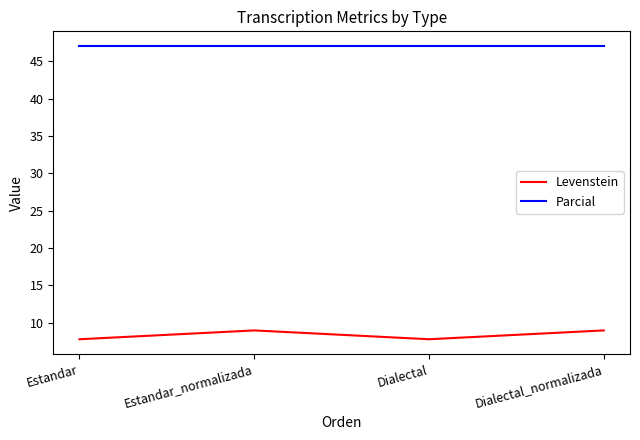

Rank the series by their average value, from highest to lowest.

Parcial, Levenstein